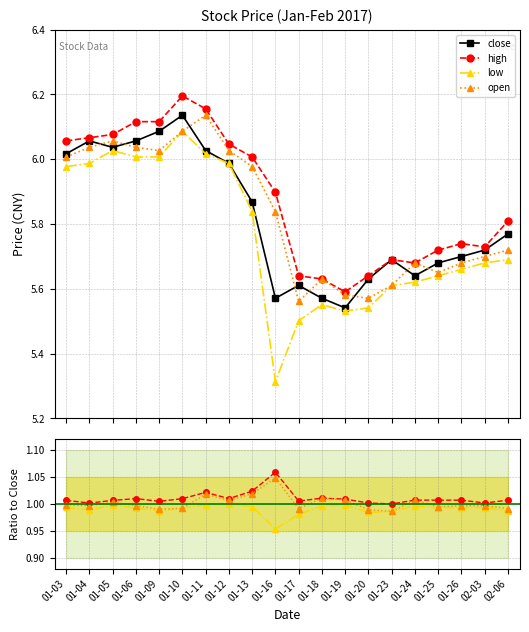

True or false: open and low cross at least once.

False